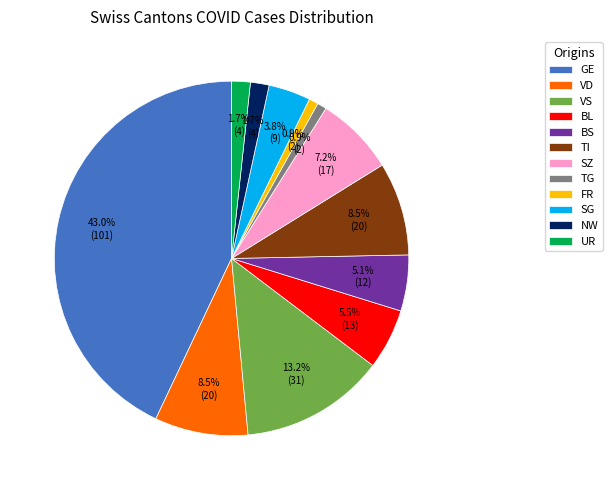

Approximately how many times larger is the value at VD compared to SZ?

1.2